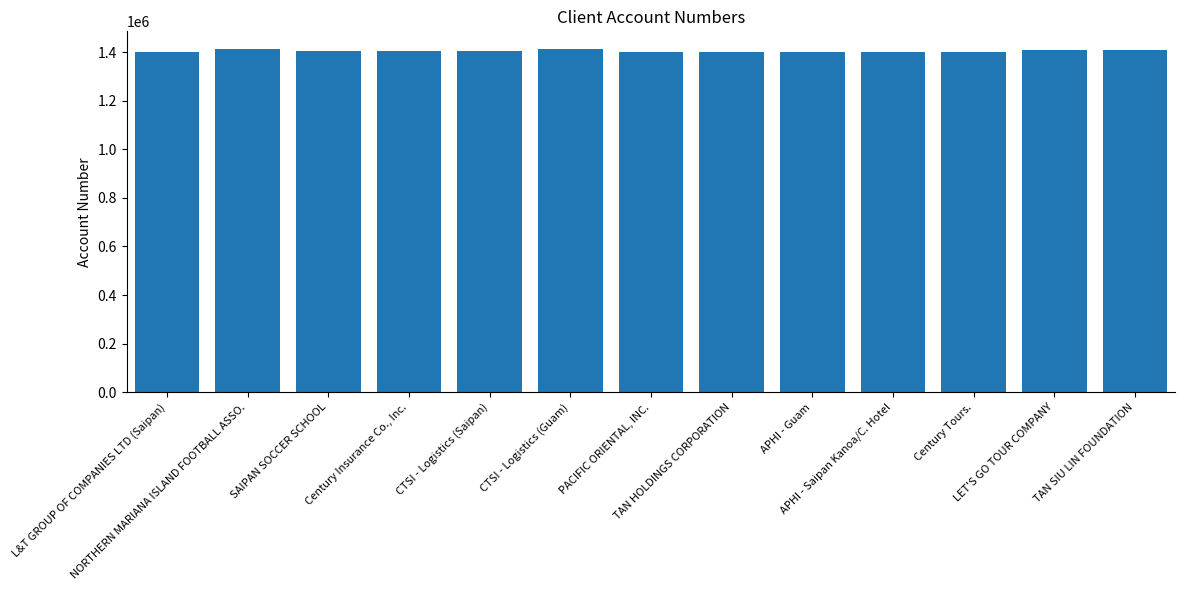

How many values are below 1402927?

6